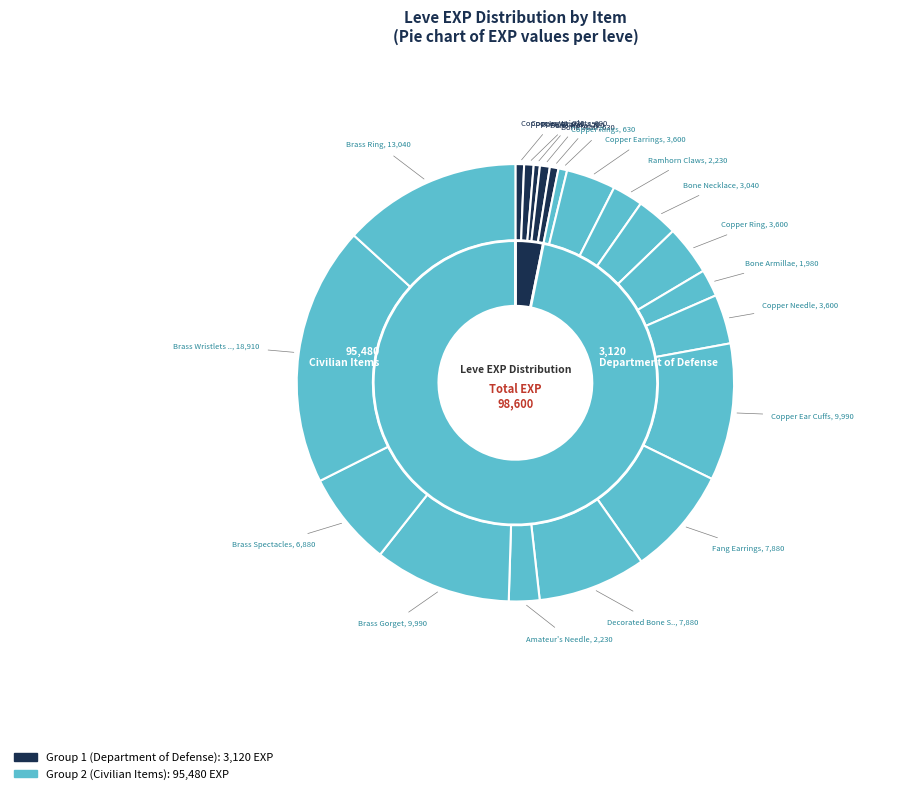

Is it true that Amateur's Needle is 2% of the pie?

True